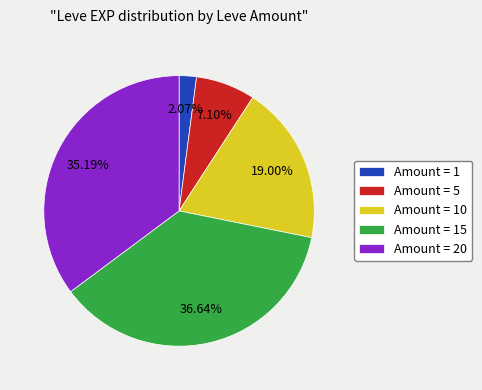

Rank the categories by value from lowest to highest.

Amount = 1, Amount = 5, Amount = 10, Amount = 20, Amount = 15